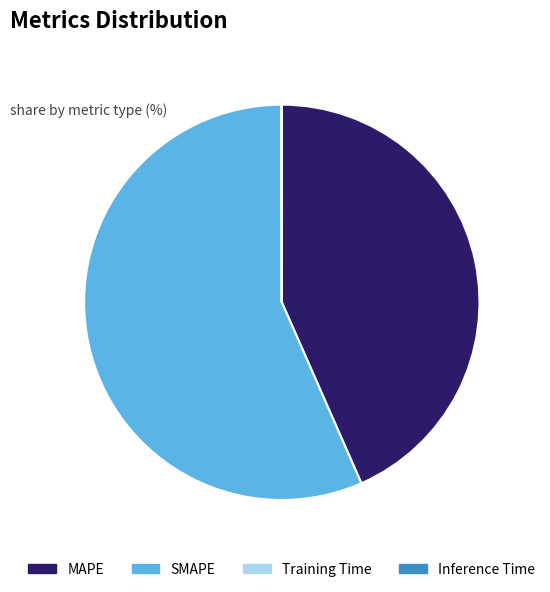

Which category has the biggest portion of the pie?

SMAPE